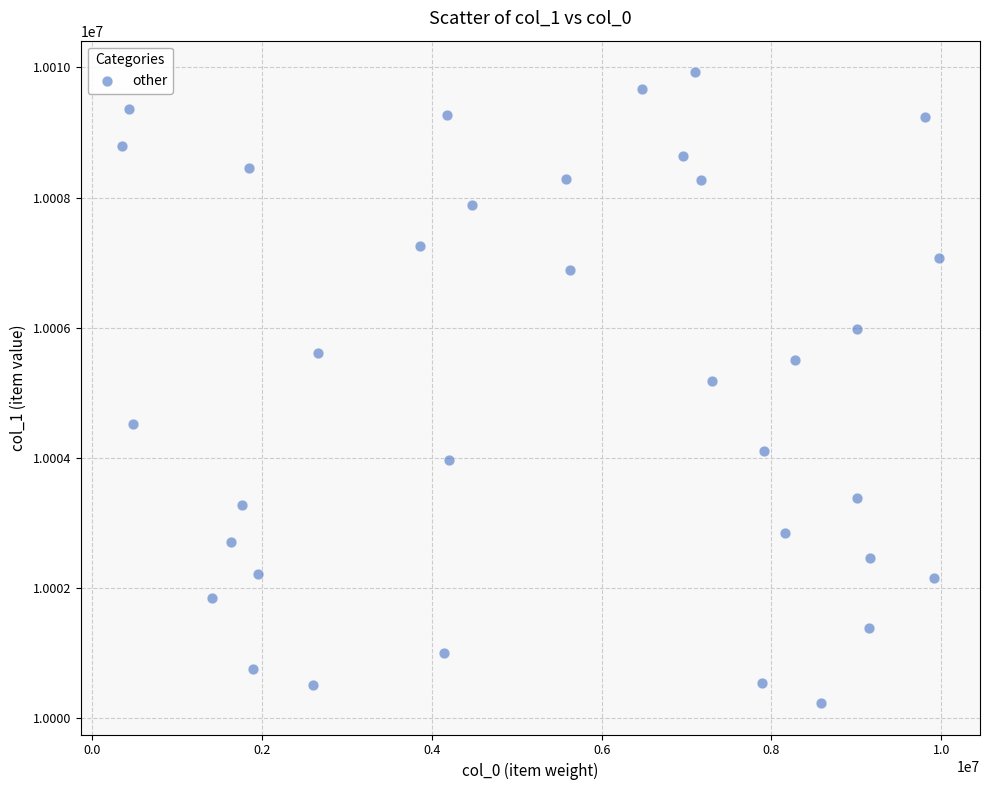

What is the range of X values (max minus min)?

9626538